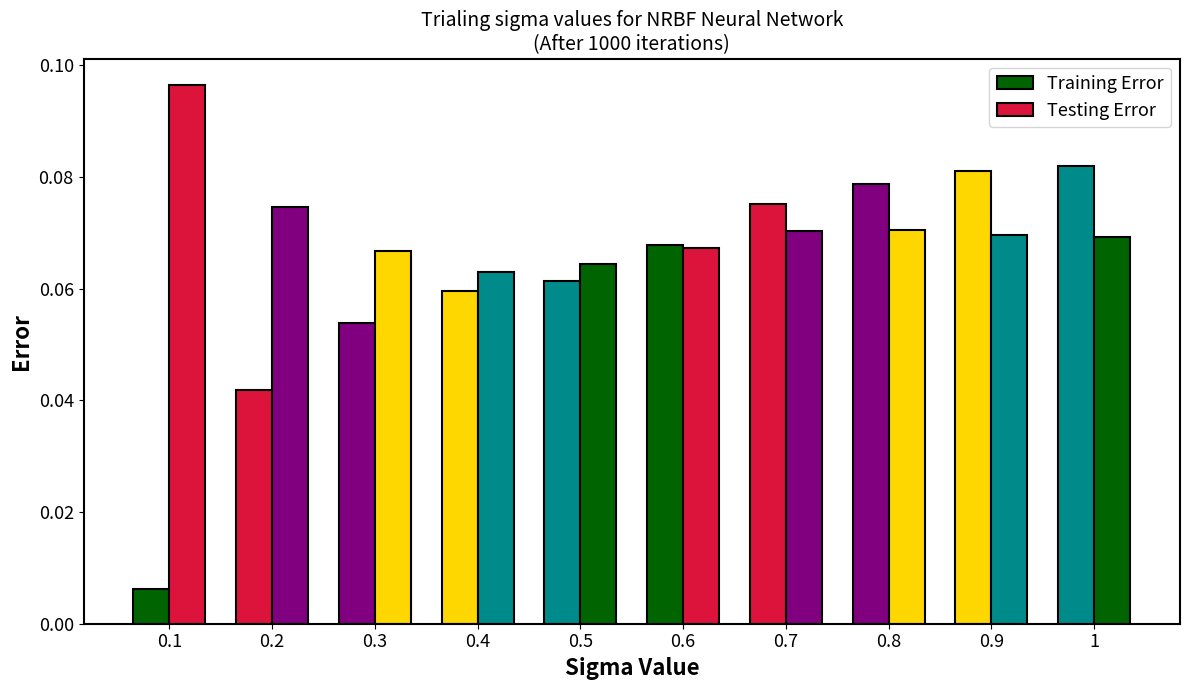

Does the chart contain stacked bars?

No